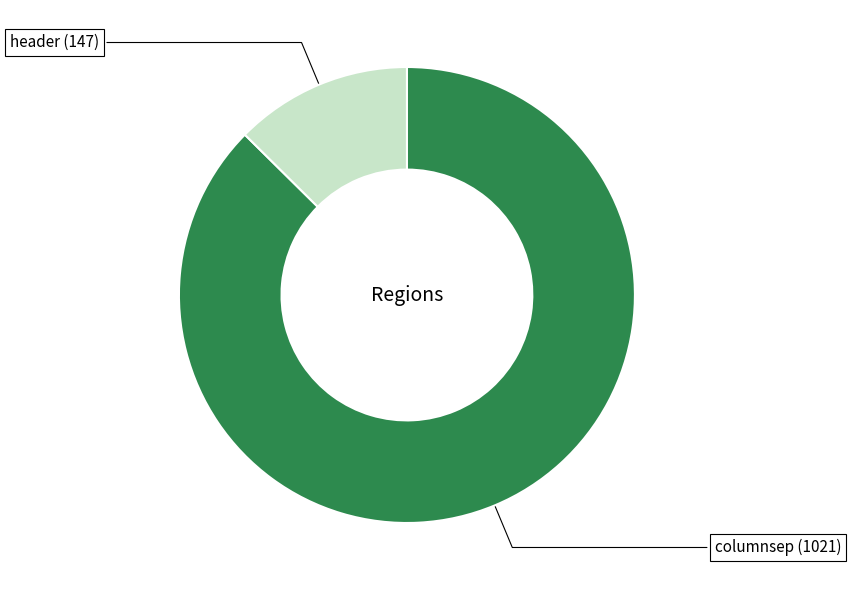

How many segments does this pie chart have?

2